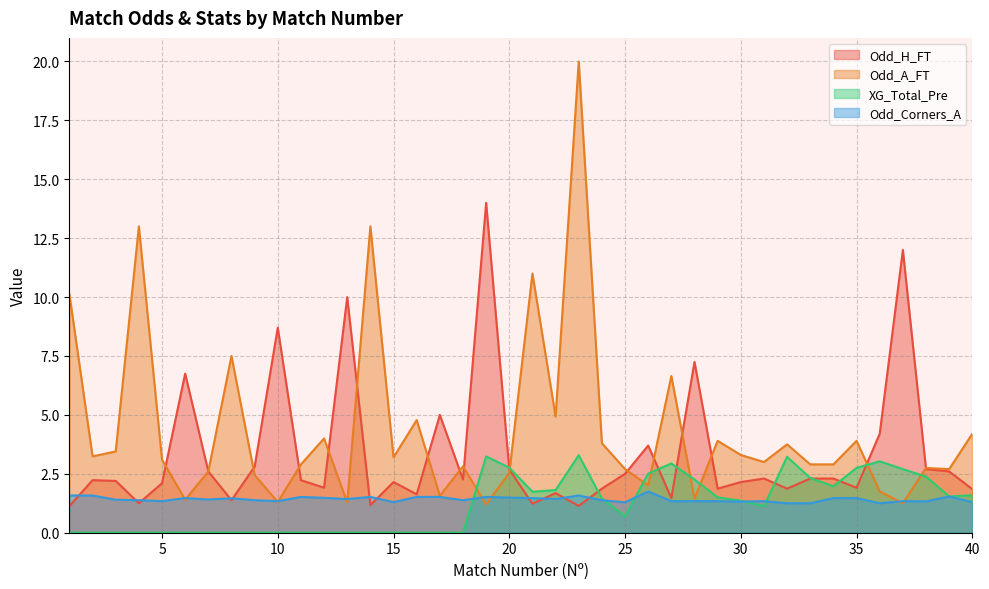

What are all the series names shown in the legend?

Odd_H_FT, Odd_A_FT, XG_Total_Pre, Odd_Corners_A